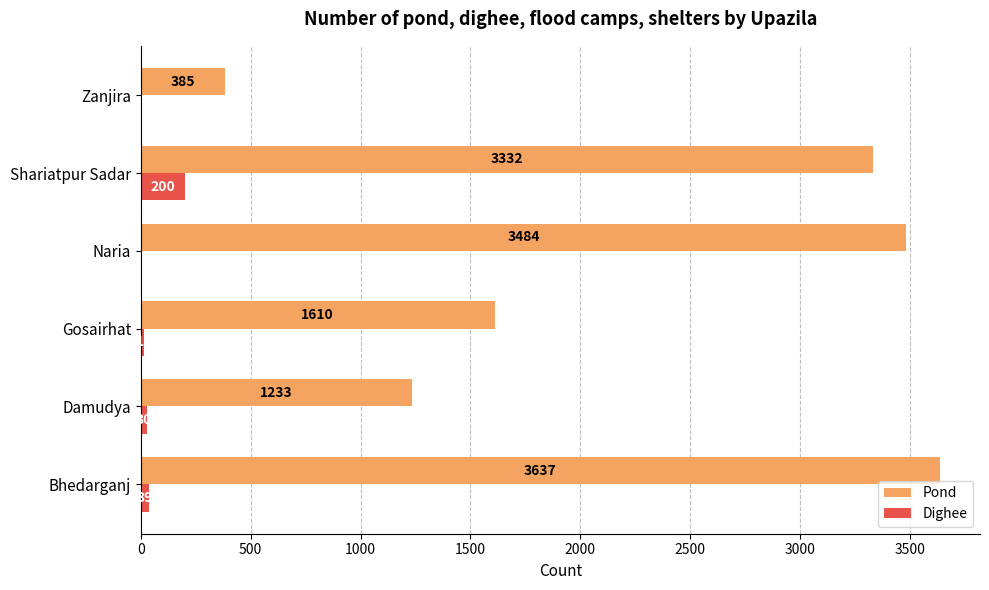

What is the highest value of the Pond series?

3637